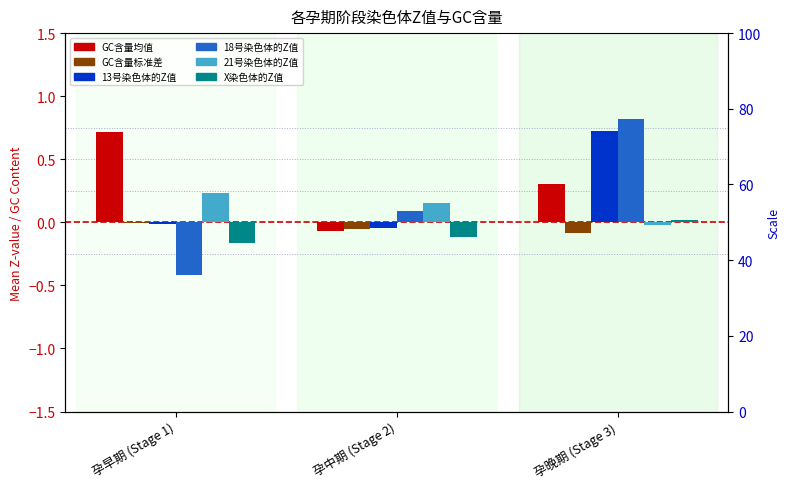

Which label corresponds to the largest value in the chart?

孕晚期 (Stage 3)